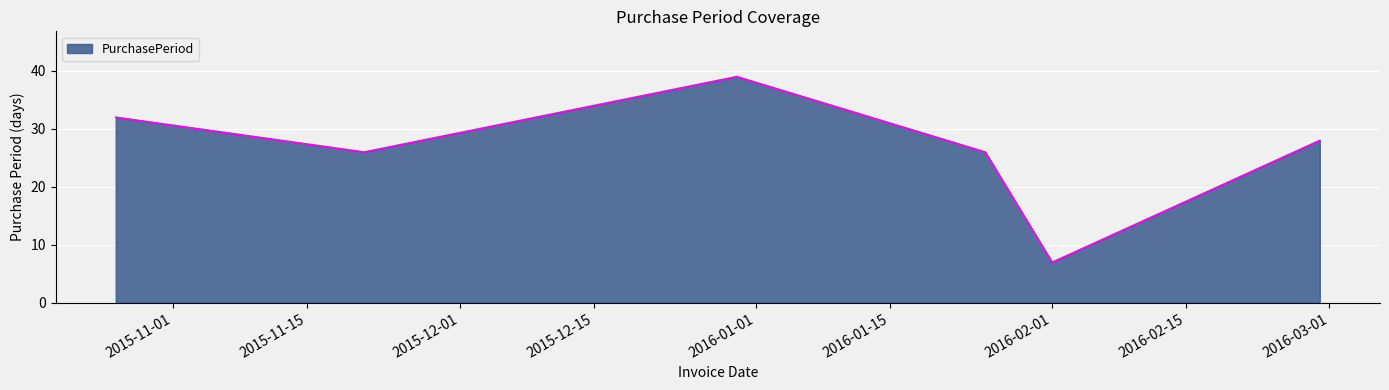

What is the average value?

26